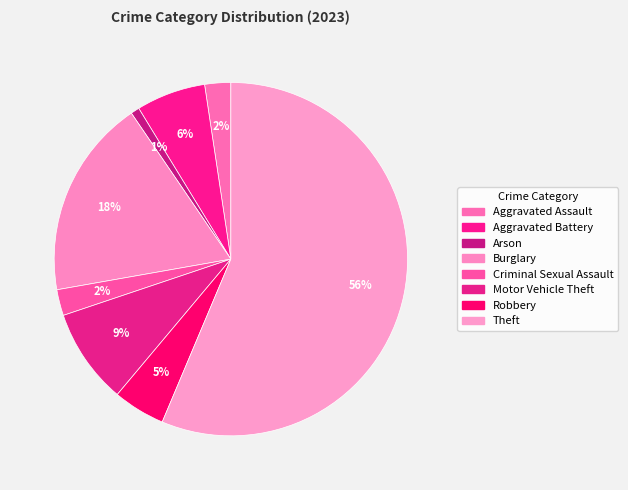

True or false: Criminal Sexual Assault accounts for 2% of the total.

True